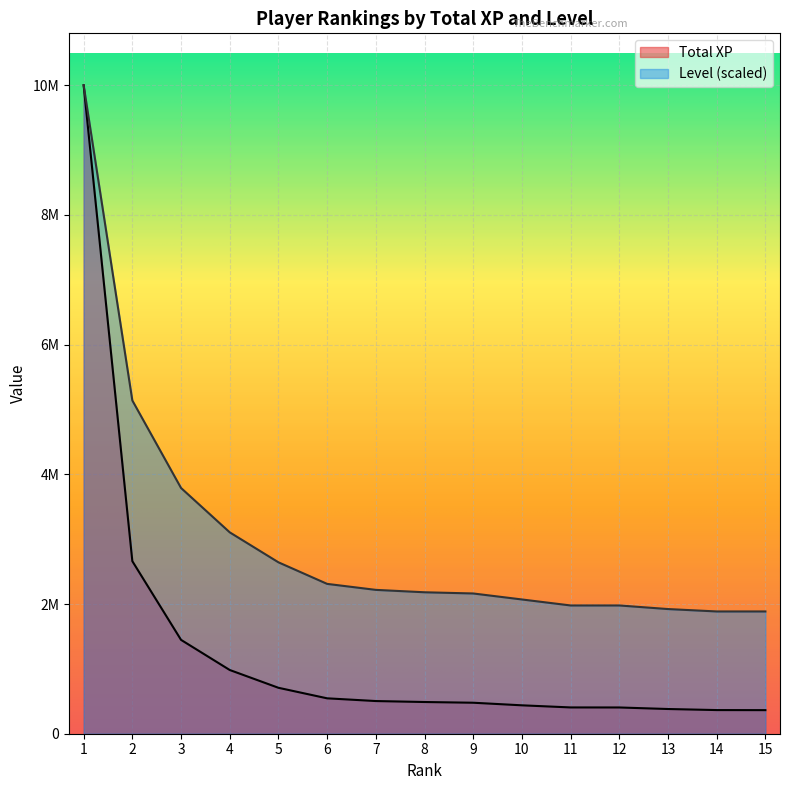

Which series has the widest spread of values?

Total XP